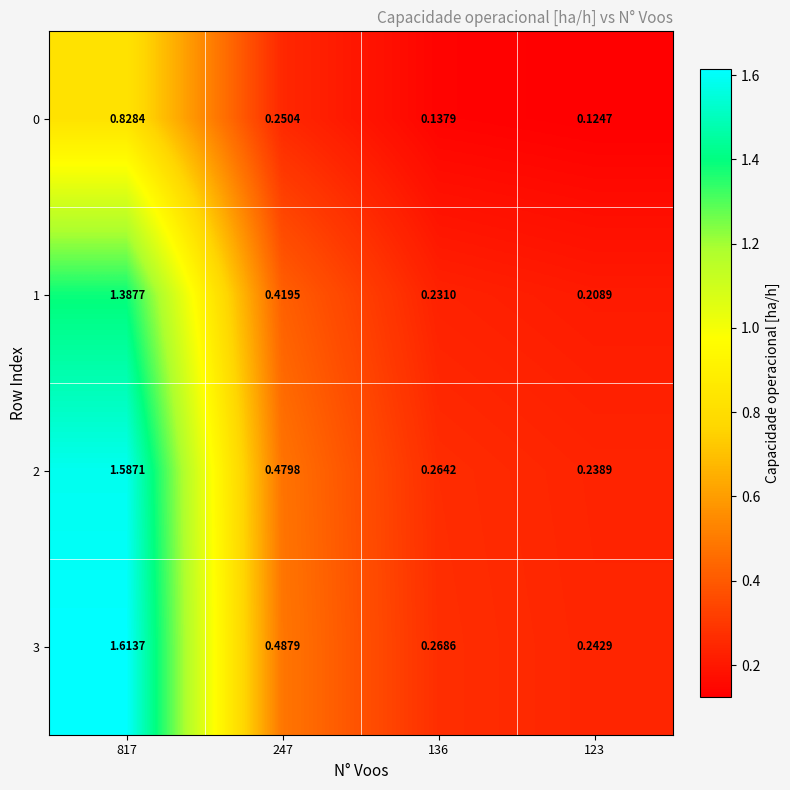

Is the value of 1 at 136 greater than the value of 3 at 817?

No